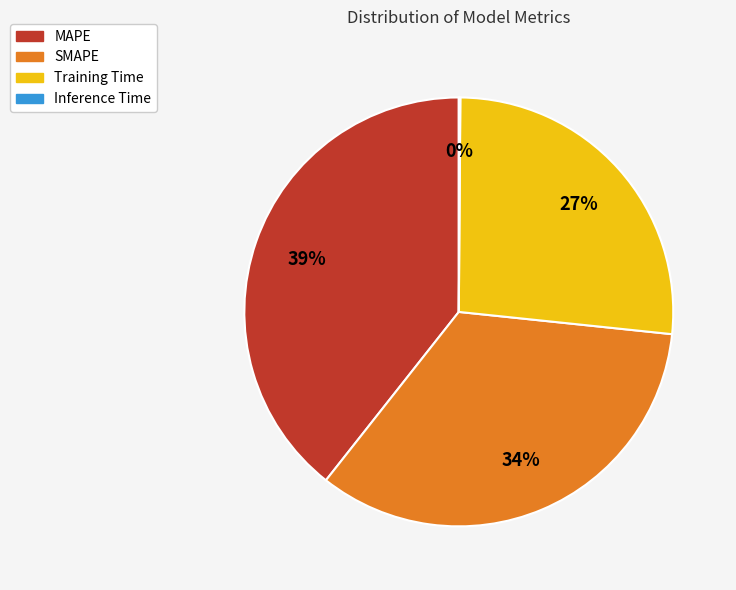

Between Training Time and SMAPE, which is larger?

SMAPE